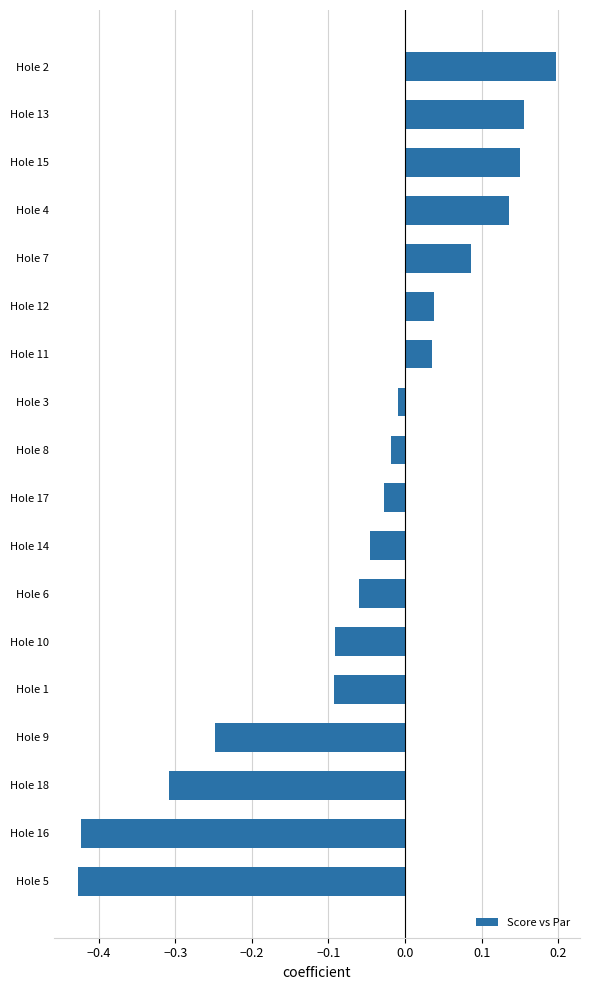

Which label corresponds to the largest value in the chart?

Hole 2